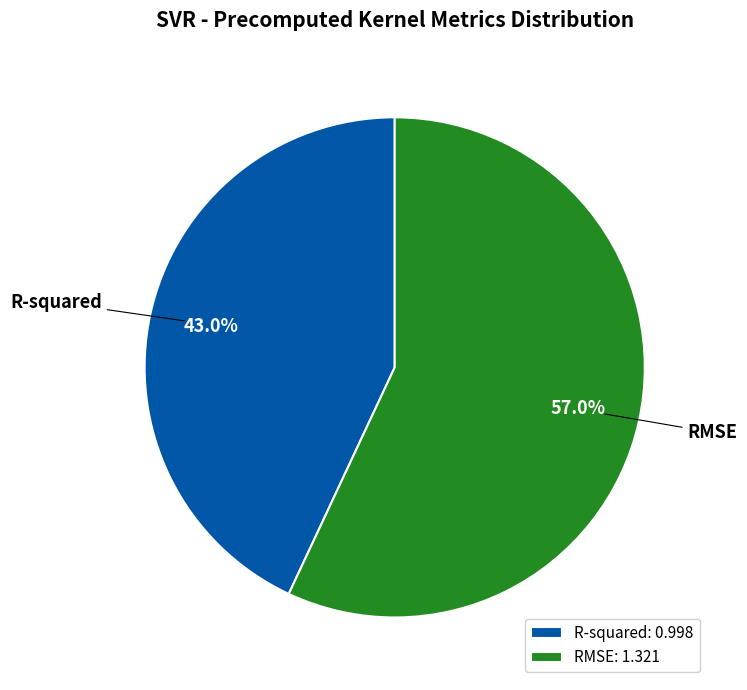

What portion of the pie excludes R-squared?

57.0%